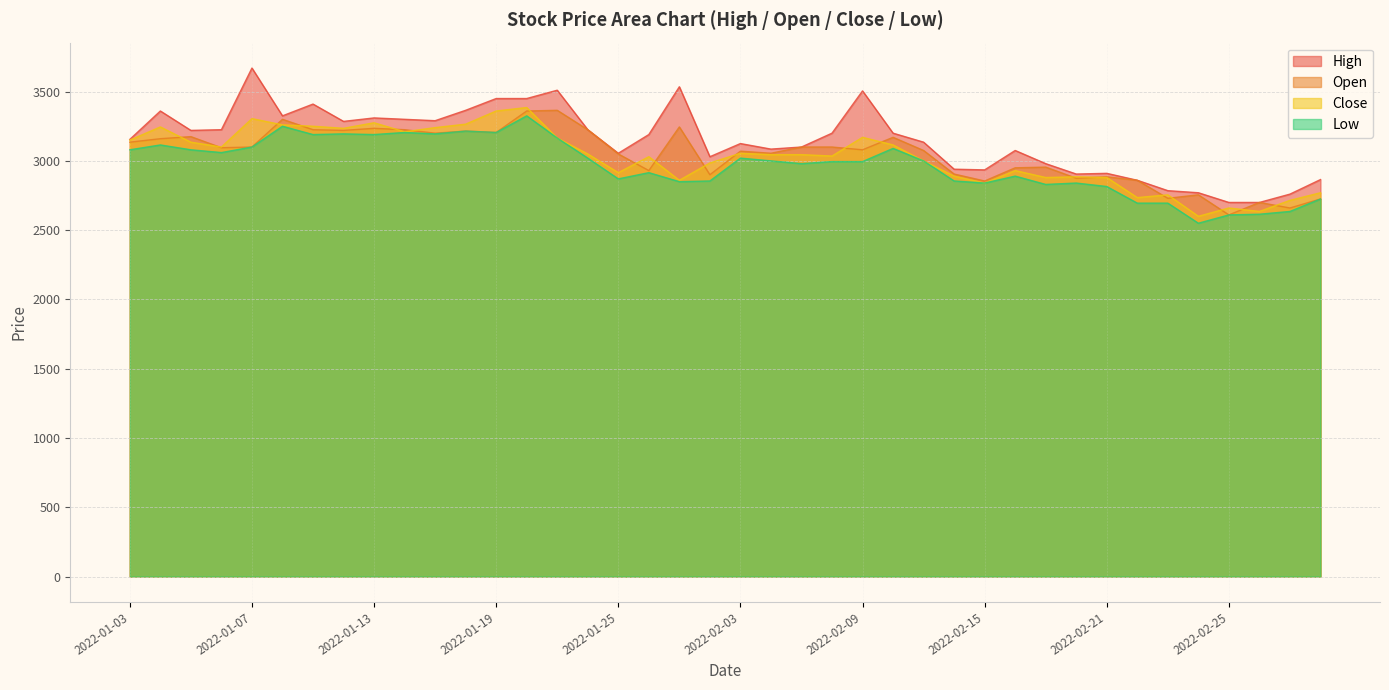

What is the sum of the Low values at 2022-02-17 and 2022-02-18?

5670